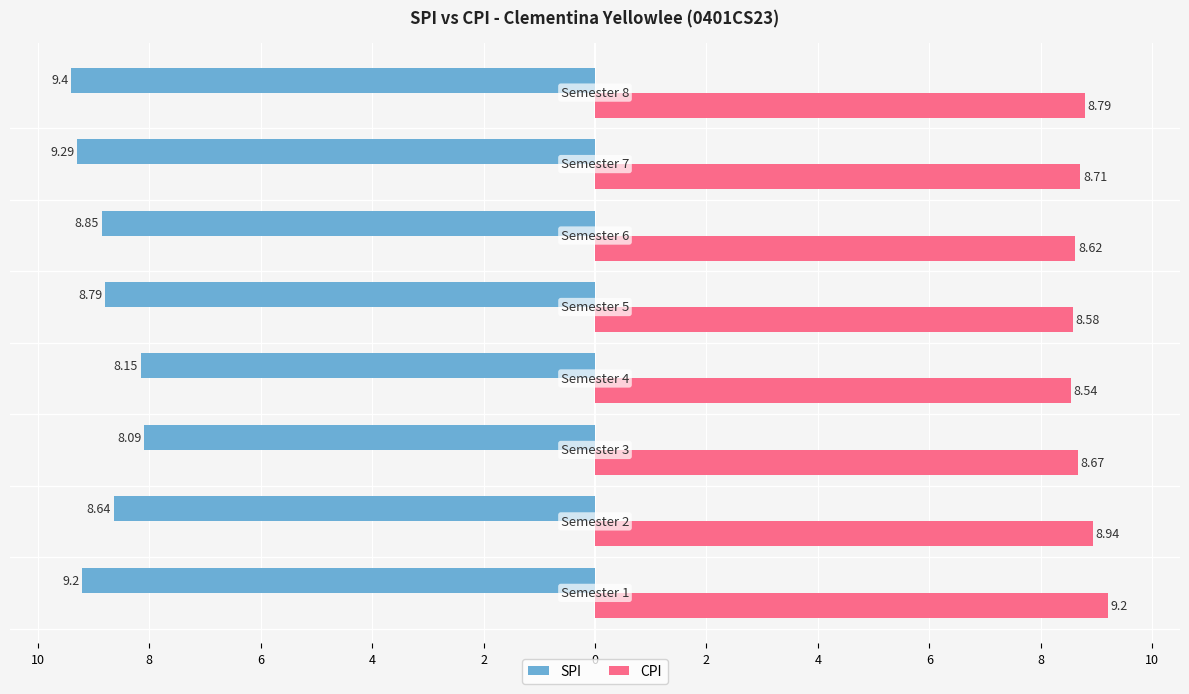

What are all the series names shown in the legend?

SPI, CPI